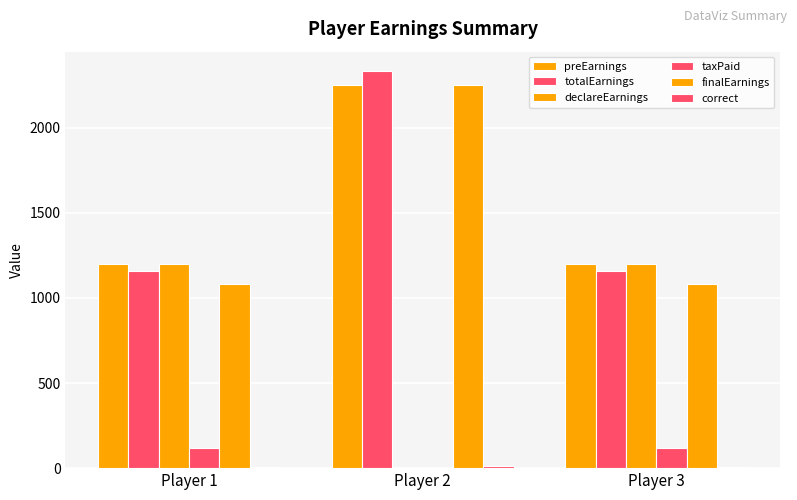

Are the bars grouped side by side (vs. stacked)?

Yes